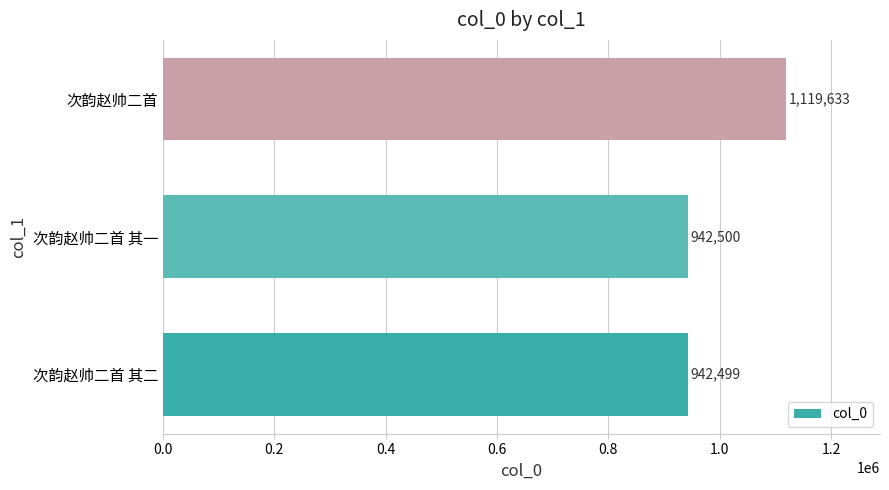

Reading bottom to top, list all the values displayed in this chart.

次韵赵帅二首 其二=942499	次韵赵帅二首 其一=942500	次韵赵帅二首=1119633